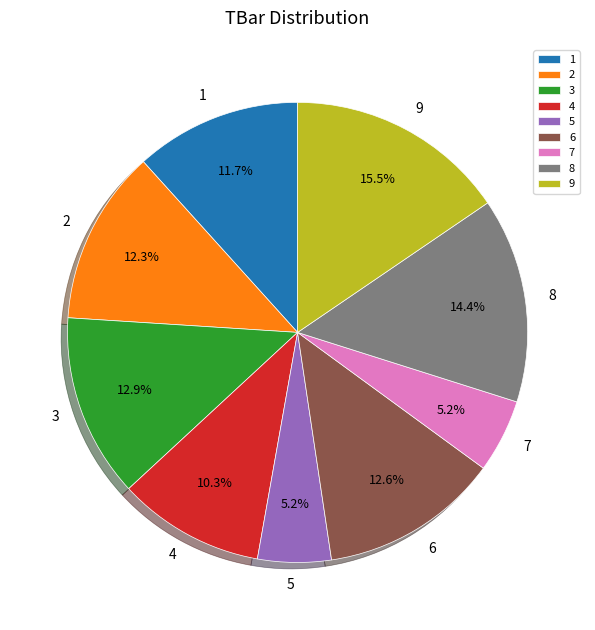

Combined, what portion of the pie is 7 and 4?

15.5%